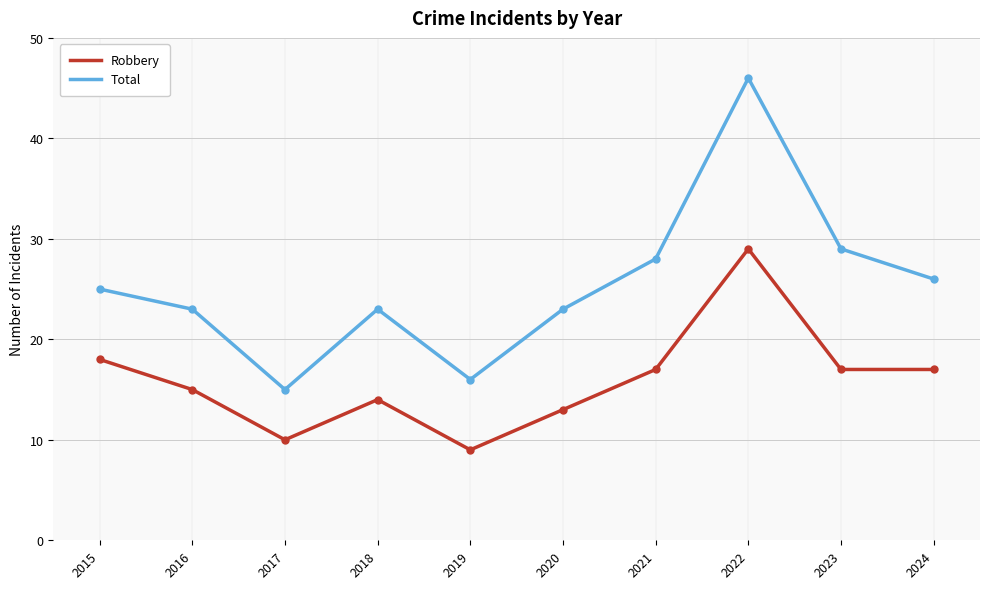

Reading left to right, list all the values displayed in this chart.

Robbery: 18	15	10	14	9	13	17	29	17	17
Total: 25	23	15	23	16	23	28	46	29	26